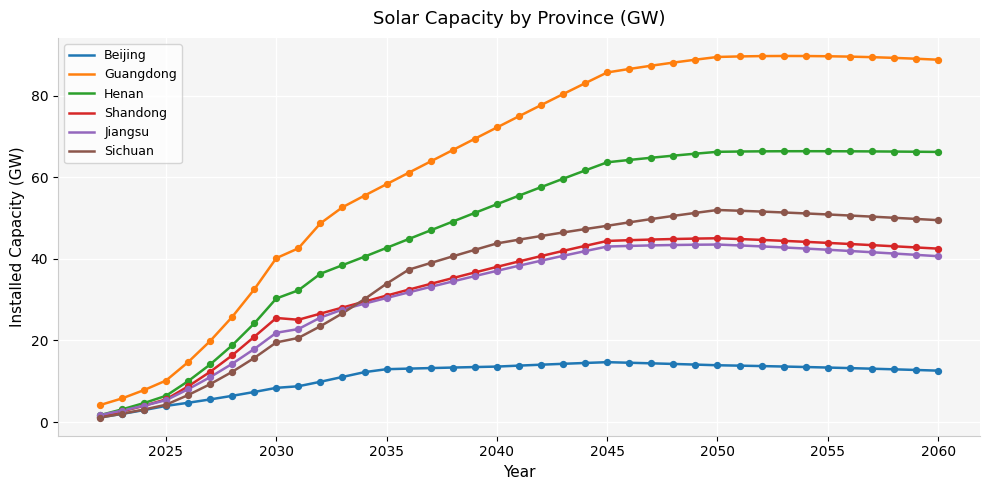

What is the maximum value for Beijing?

14.7